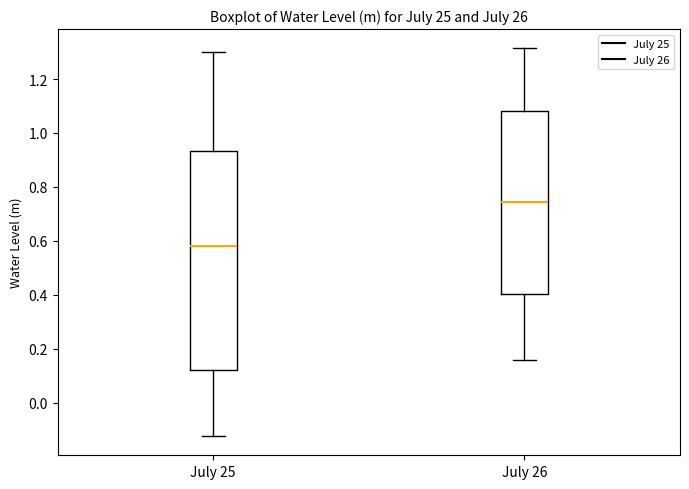

Which box is the tallest, from its lower edge to its upper edge?

July 25